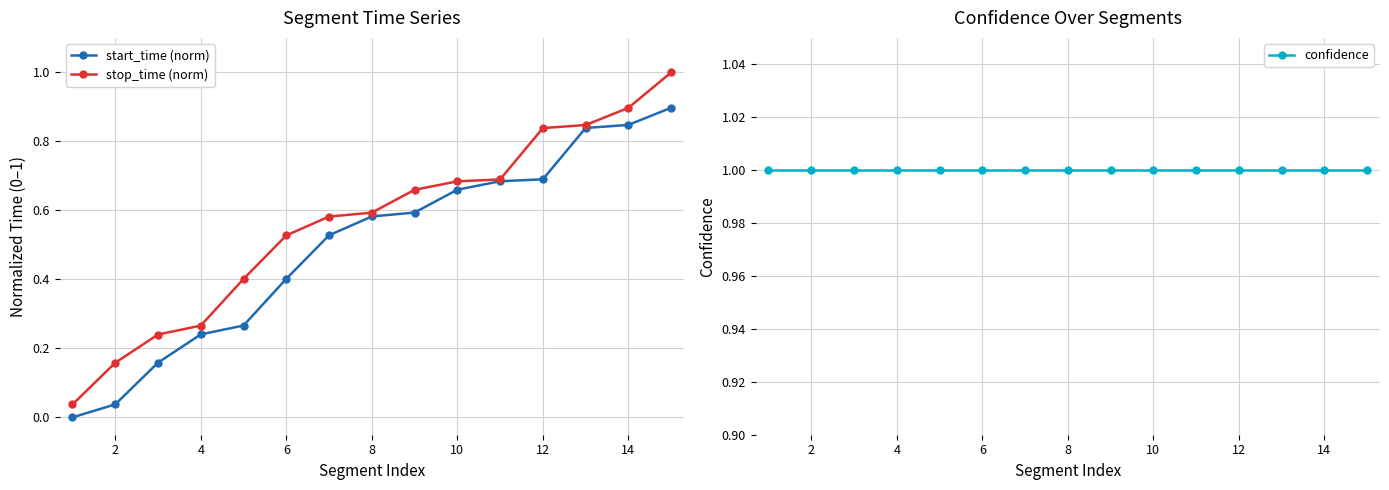

True or false: start_time (norm) has more than 2 points higher than both neighbors.

False